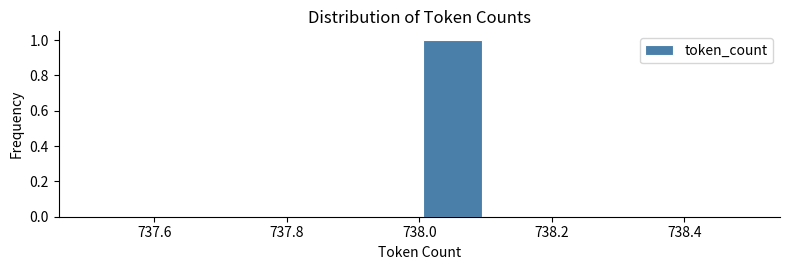

Reading left to right, list every bar in this chart as the range it spans on the x-axis followed by its height. The values are not printed on the chart, so give them approximately, as read against the axis.

737.5 to 737.6: 0
737.6 to 737.7: 0
737.7 to 737.8: 0
737.8 to 737.9: 0
737.9 to 738.0: 0
738.0 to 738.1: 1
738.1 to 738.2: 0
738.2 to 738.3: 0
738.3 to 738.4: 0
738.4 to 738.5: 0